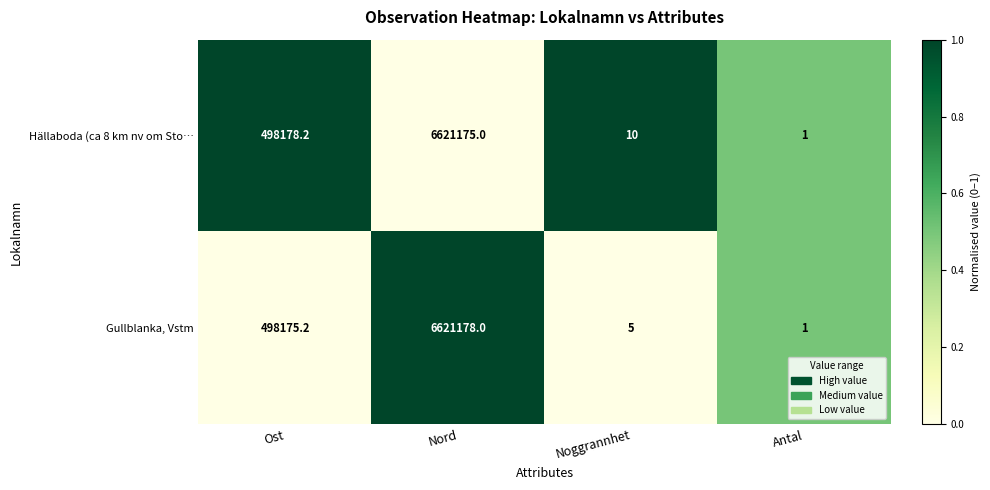

Reading left to right, extract all data points from this chart.

Hällaboda (ca 8 km nv om Sto…: 498178.2	6621175.0	10.0	1.0
Gullblanka, Vstm: 498175.2	6621178.0	5.0	1.0